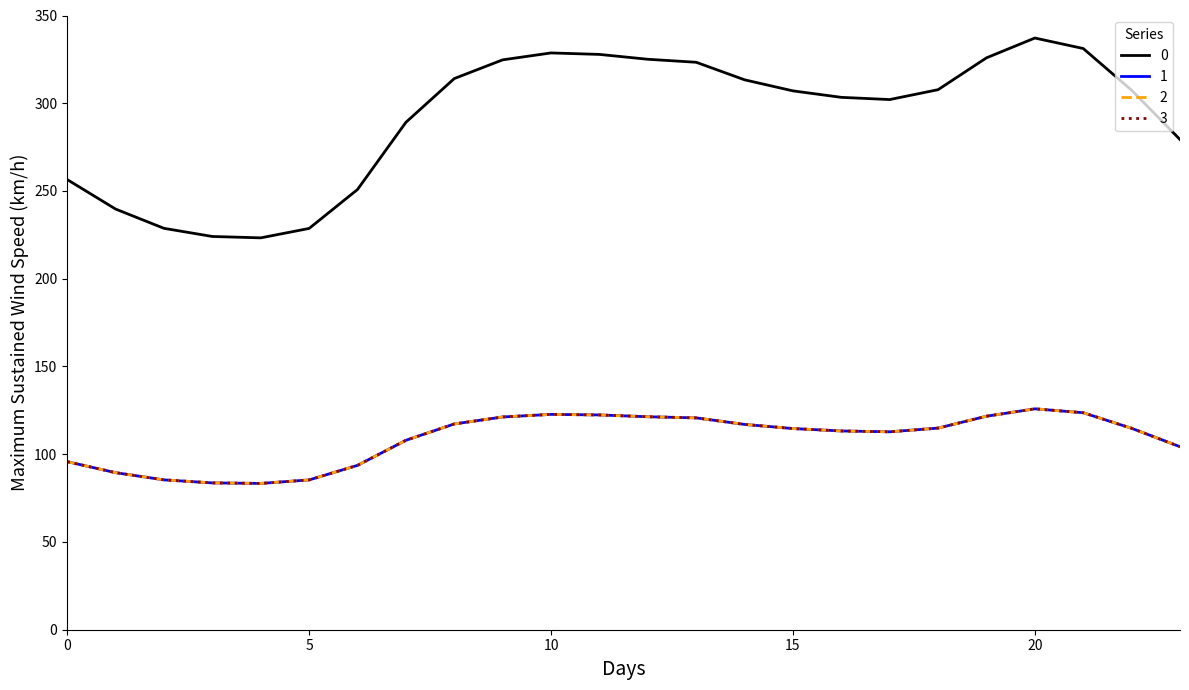

Does the chart have visible grid lines?

No